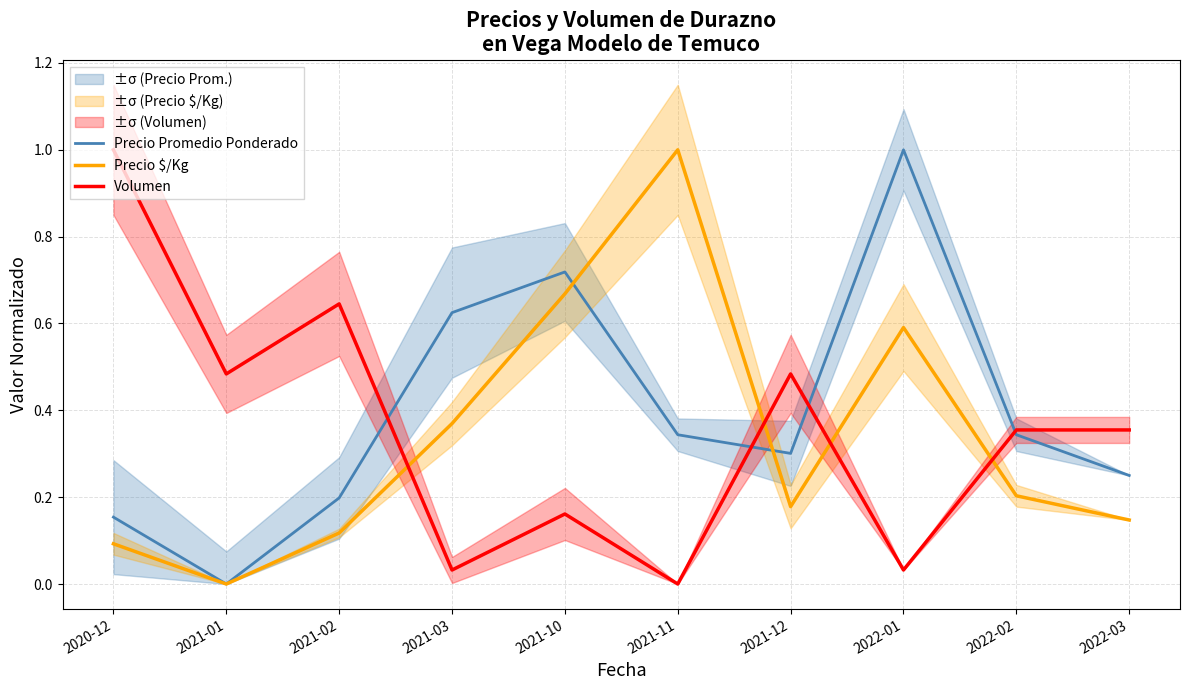

Is the value of Volumen at 2022-02 greater than the value of Precio Promedio Ponderado at 2021-11?

Yes